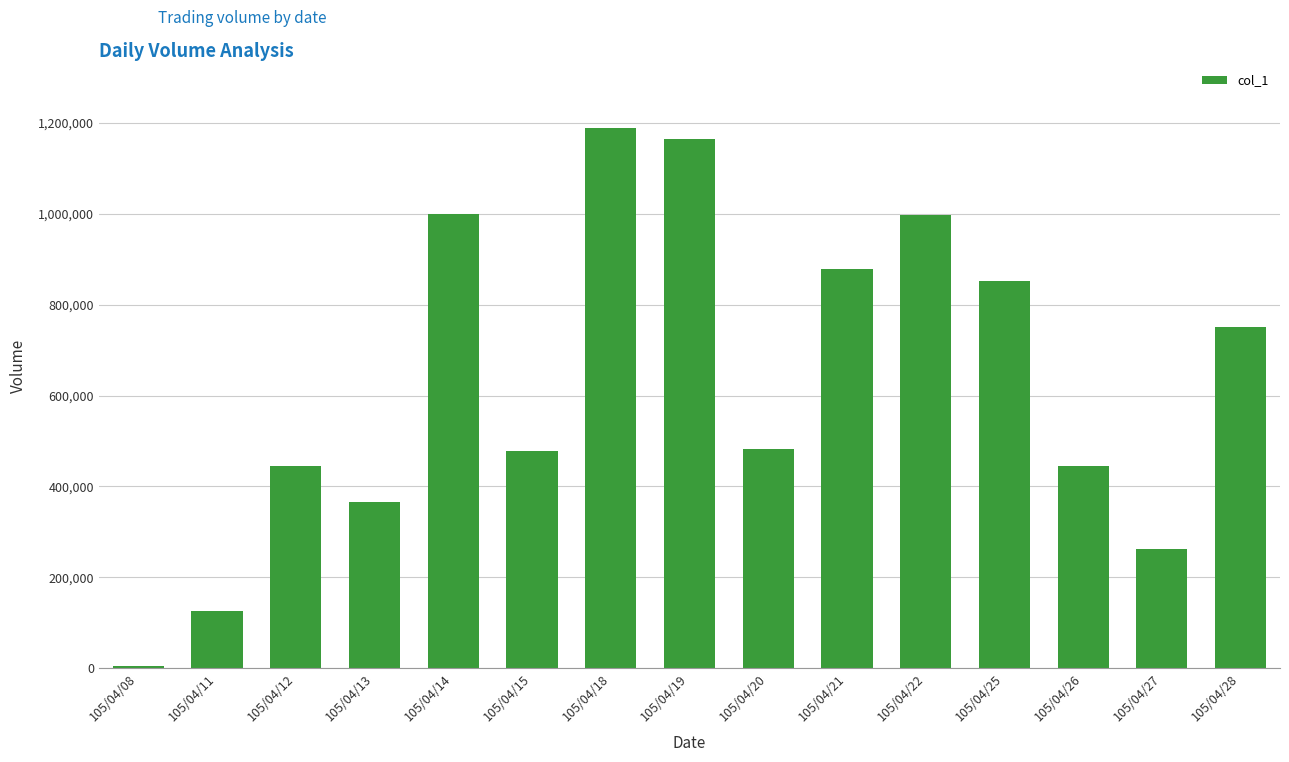

What is the difference between the maximum and minimum values?

1184000